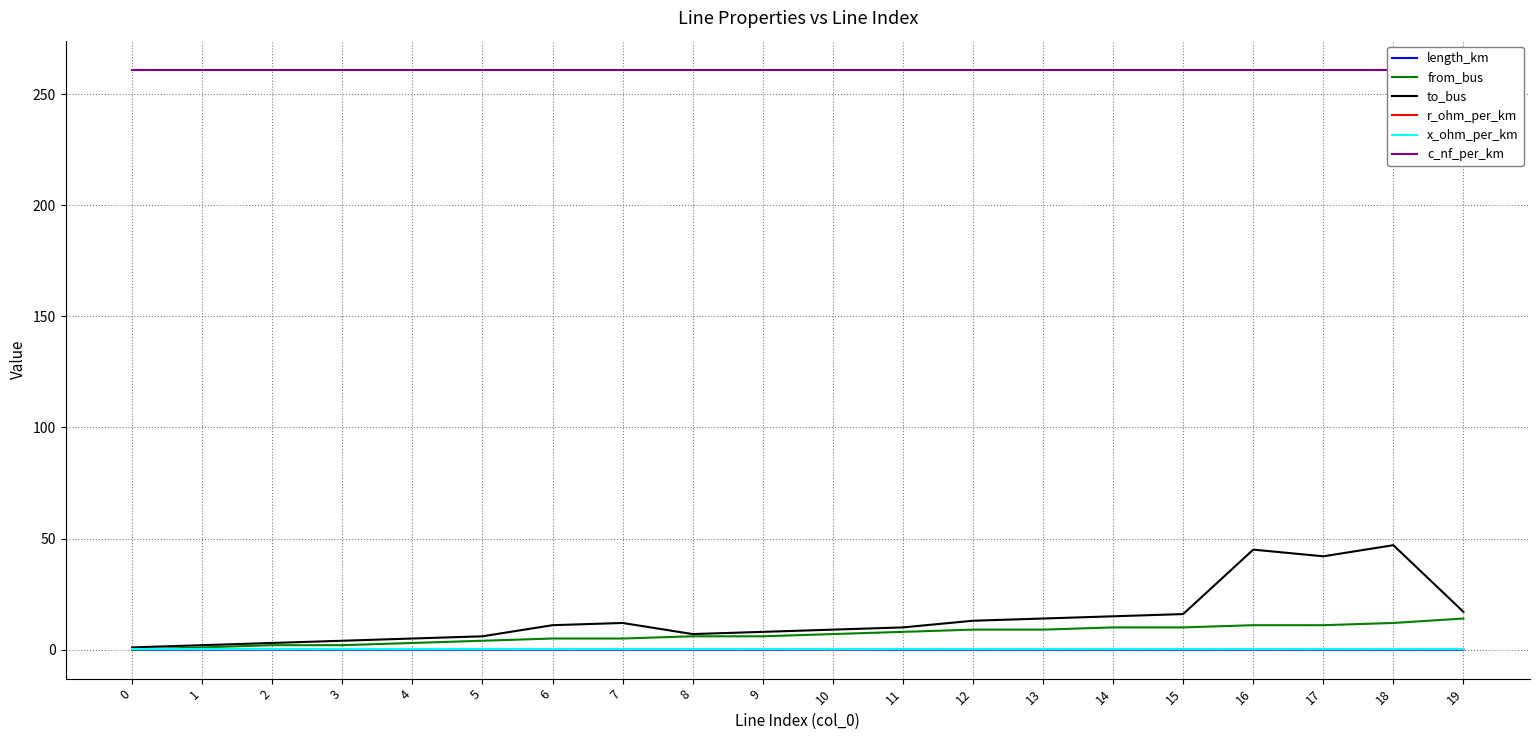

Reading right to left, list all the values displayed in this chart.

length_km: 19=0.0	18=0.0	17=0.0	16=0.0	15=0.0	14=0.0	13=0.0	12=0.0	11=0.0	10=0.1	9=0.0	8=0.0	7=0.0	6=0.0	5=0.0	4=0.0	3=0.0	2=0.0	1=0.0	0=0.0
from_bus: 19=14.0	18=12.0	17=11.0	16=11.0	15=10.0	14=10.0	13=9.0	12=9.0	11=8.0	10=7.0	9=6.0	8=6.0	7=5.0	6=5.0	5=4.0	4=3.0	3=2.0	2=2.0	1=1.0	0=0.0
to_bus: 19=17.0	18=47.0	17=42.0	16=45.0	15=16.0	14=15.0	13=14.0	12=13.0	11=10.0	10=9.0	9=8.0	8=7.0	7=12.0	6=11.0	5=6.0	4=5.0	3=4.0	2=3.0	1=2.0	0=1.0
r_ohm_per_km: 19=0.2	18=0.2	17=0.2	16=0.2	15=0.2	14=0.2	13=0.2	12=0.2	11=0.2	10=0.2	9=0.2	8=0.2	7=0.2	6=0.2	5=0.2	4=0.2	3=0.2	2=0.2	1=0.2	0=0.2
x_ohm_per_km: 19=0.1	18=0.1	17=0.1	16=0.1	15=0.1	14=0.1	13=0.1	12=0.1	11=0.1	10=0.1	9=0.1	8=0.1	7=0.1	6=0.1	5=0.1	4=0.1	3=0.1	2=0.1	1=0.1	0=0.1
c_nf_per_km: 19=261.0	18=261.0	17=261.0	16=261.0	15=261.0	14=261.0	13=261.0	12=261.0	11=261.0	10=261.0	9=261.0	8=261.0	7=261.0	6=261.0	5=261.0	4=261.0	3=261.0	2=261.0	1=261.0	0=261.0